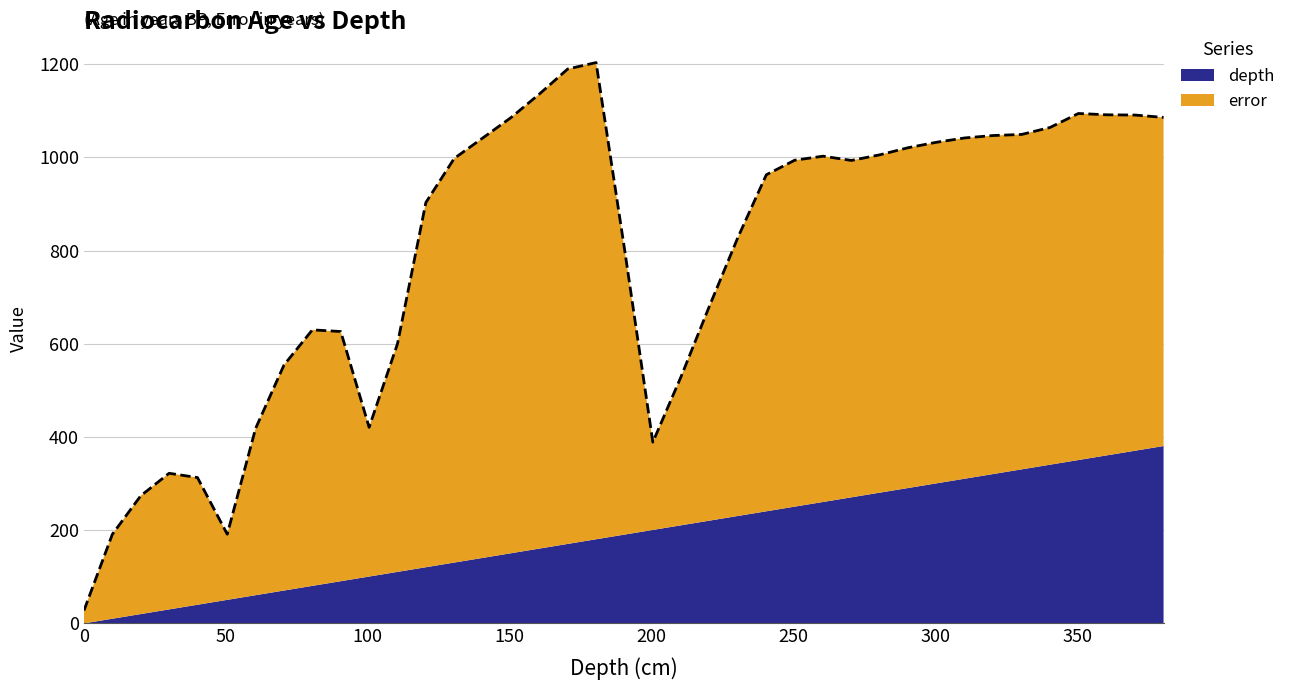

Read the error value at 300.5.

731.8